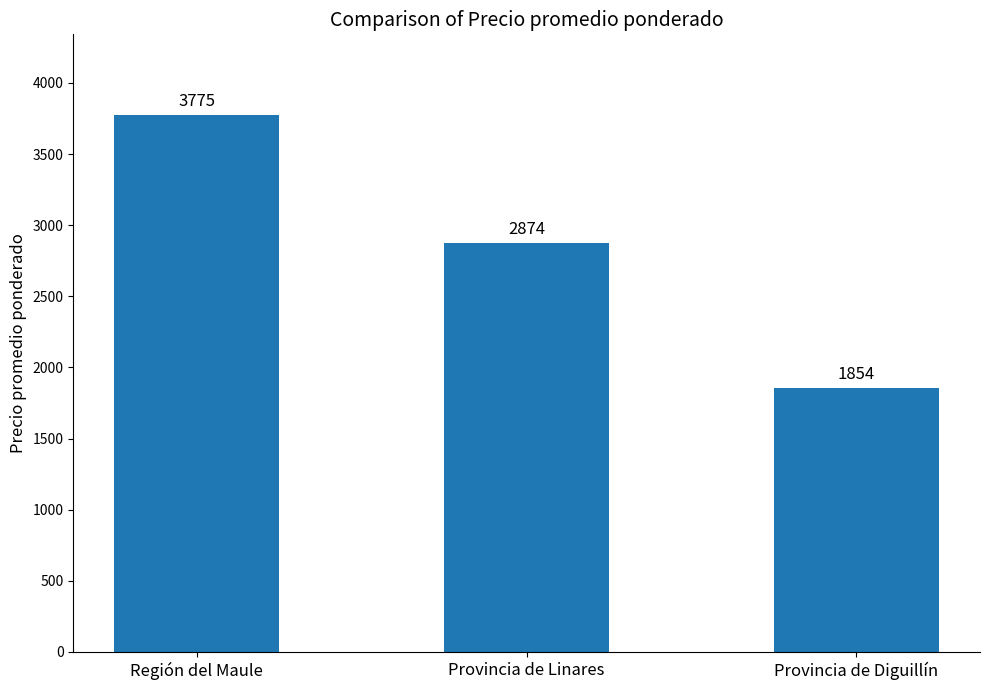

The value at Provincia de Linares is 2874.2. True or false?

True